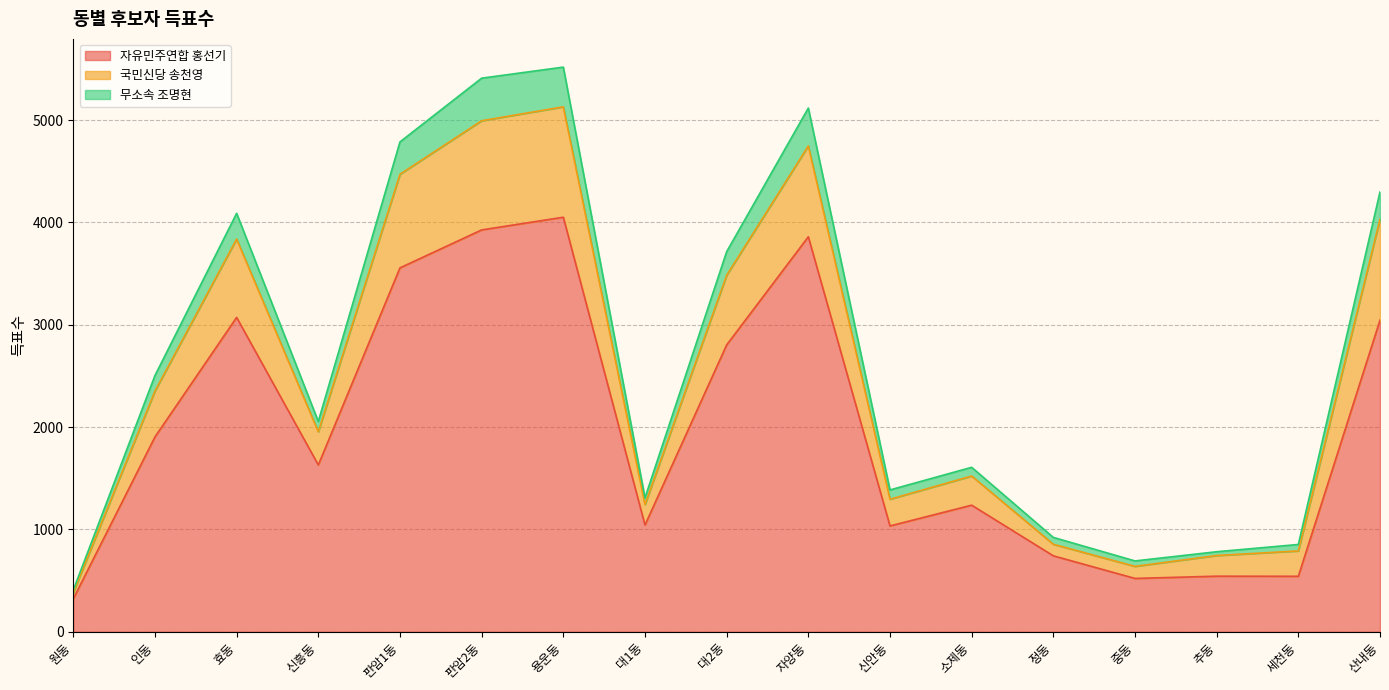

What are all the series names shown in the legend?

자유민주연합 홍선기, 국민신당 송천영, 무소속 조명현